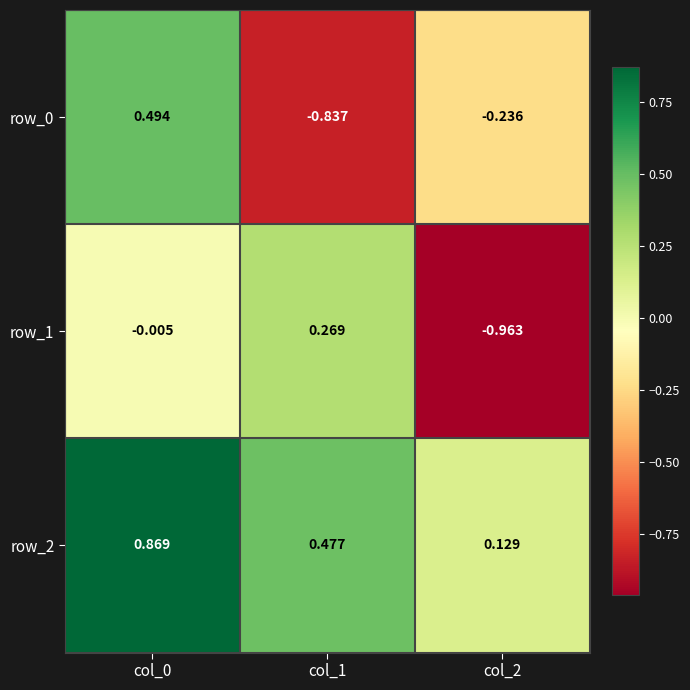

Is the value of row_2 at col_2 greater than the value of row_0 at col_1?

Yes